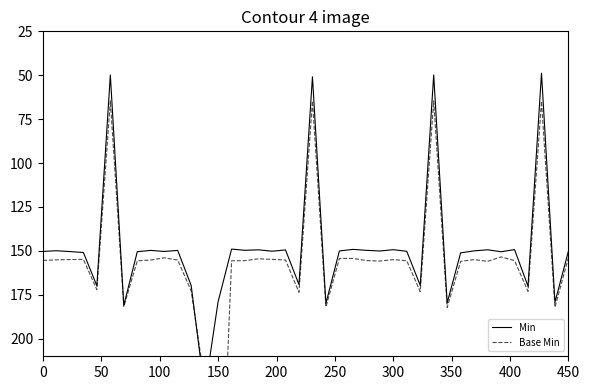

How many intersections are there between Base Min and Min?

2